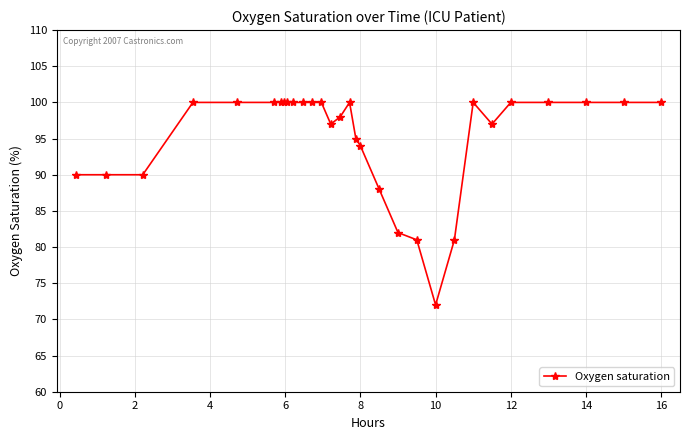

What is the value of the 15th point from the left?

98